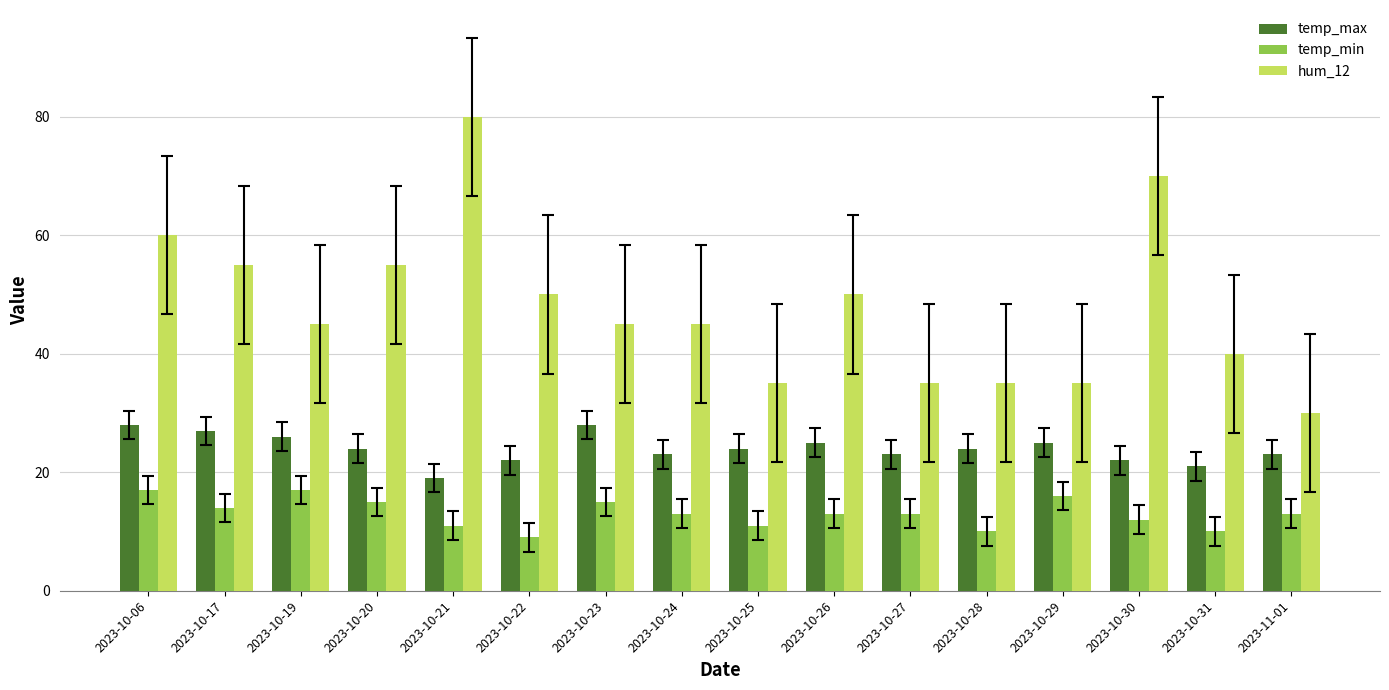

What is the value of the hum_12 bar at the 15th from the left?

40